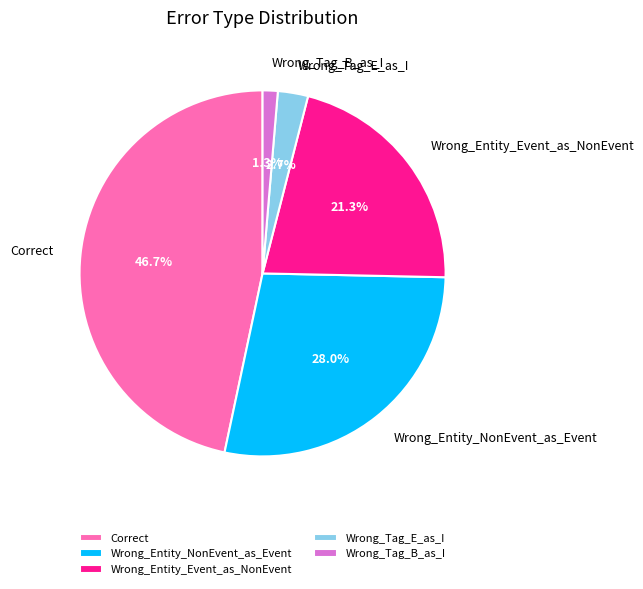

True or false: Wrong_Entity_NonEvent_as_Event accounts for 20% of the total.

False